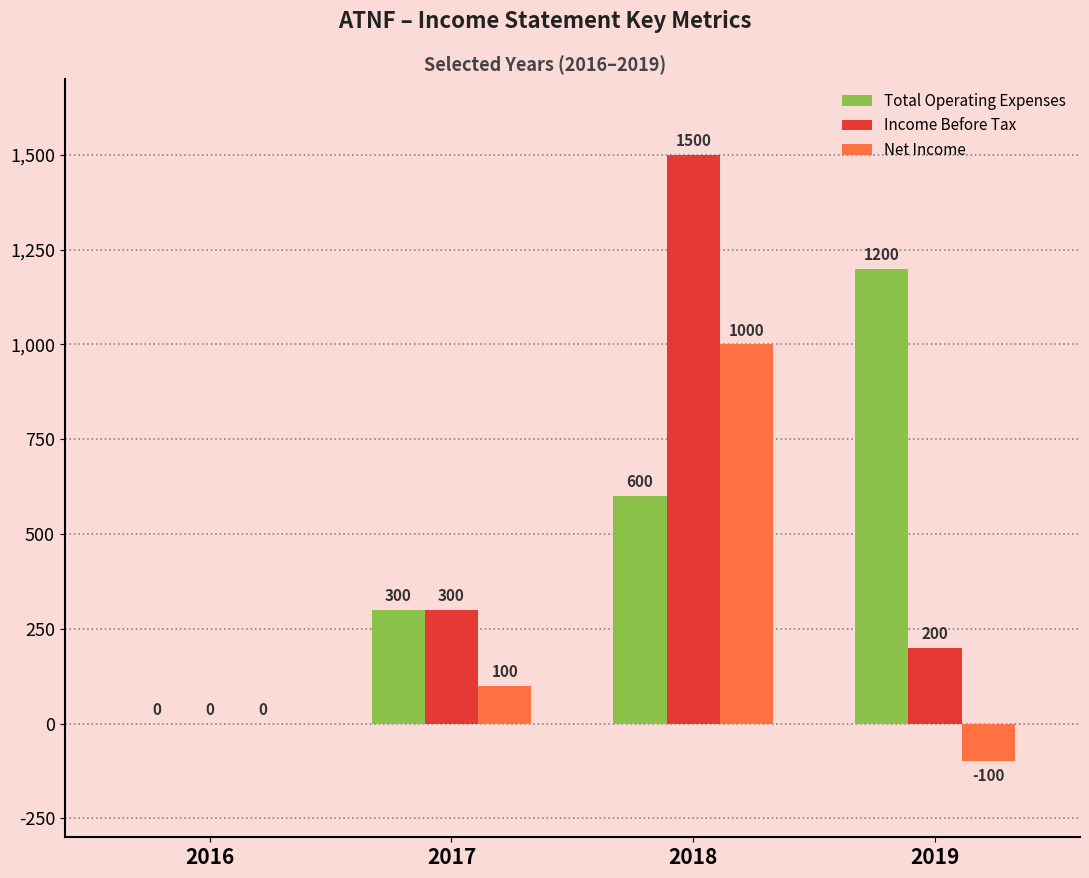

What is the sum of all Income Before Tax values?

2000